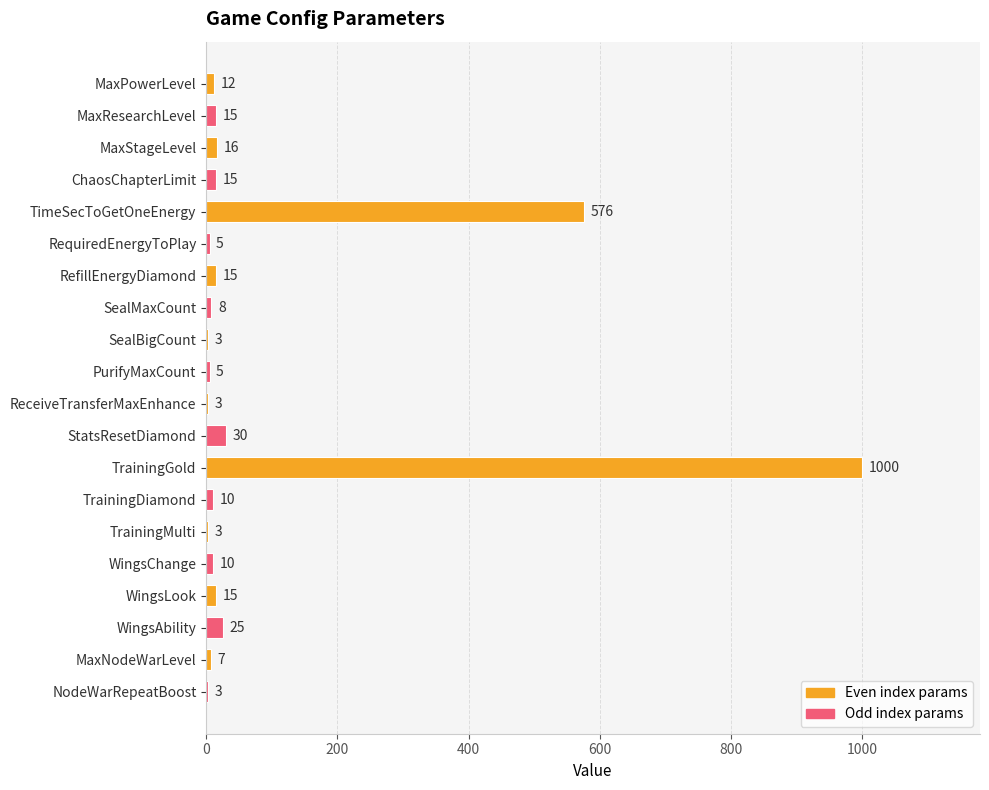

What is the sum of the values at MaxResearchLevel and WingsLook?

30